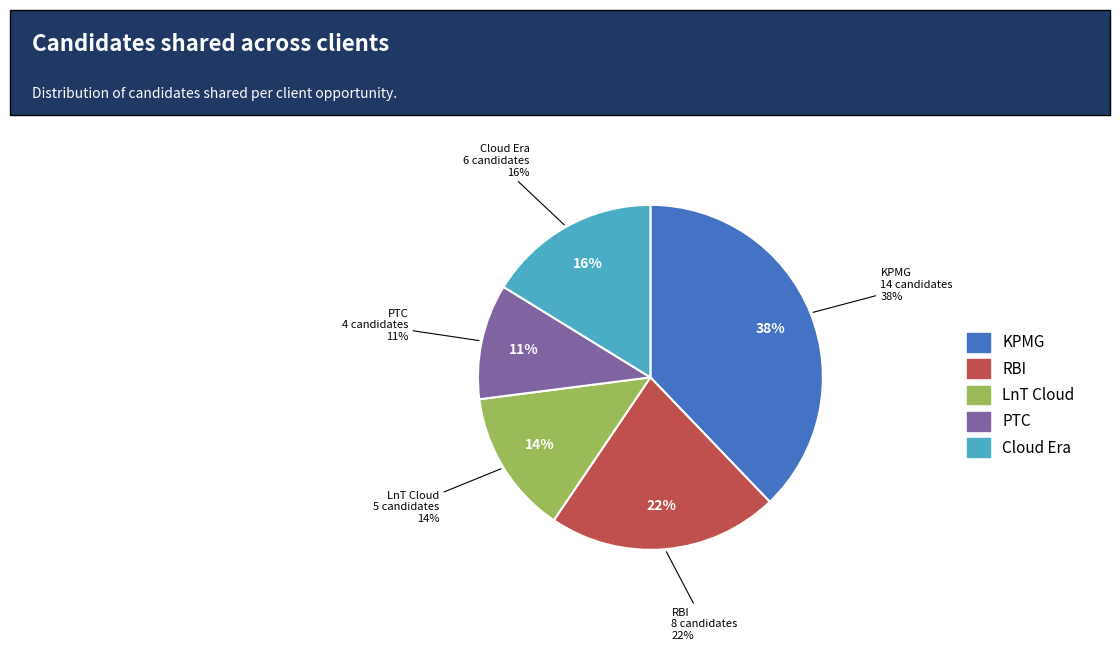

What percentage is the RBI slice, to the nearest percent?

22%